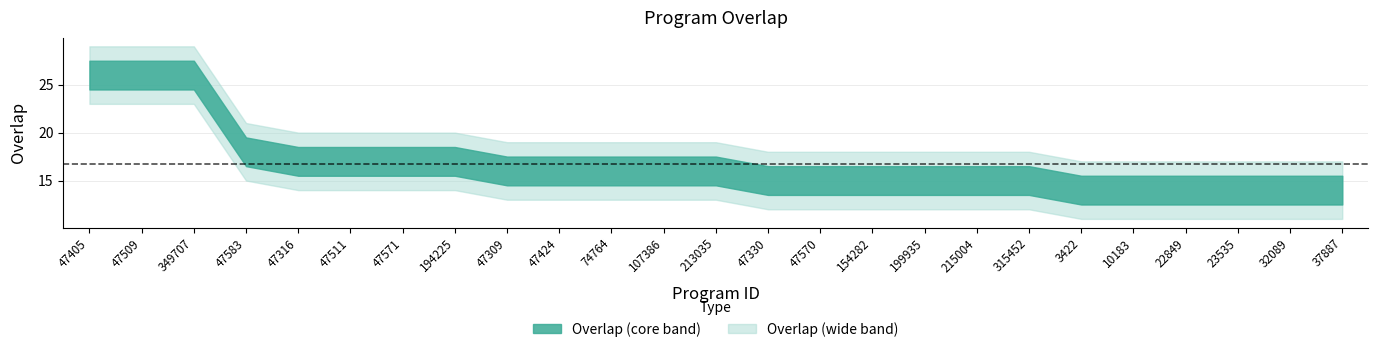

What is the sum of all values?

418